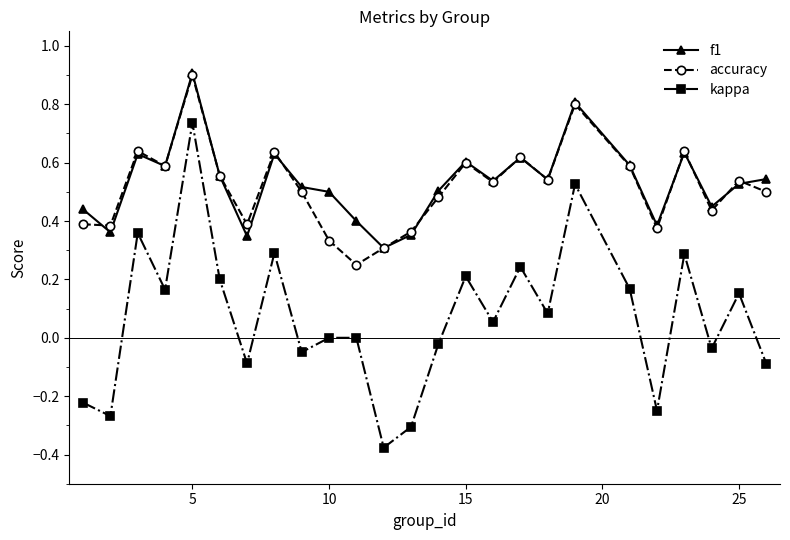

What is the greatest value displayed?

0.9